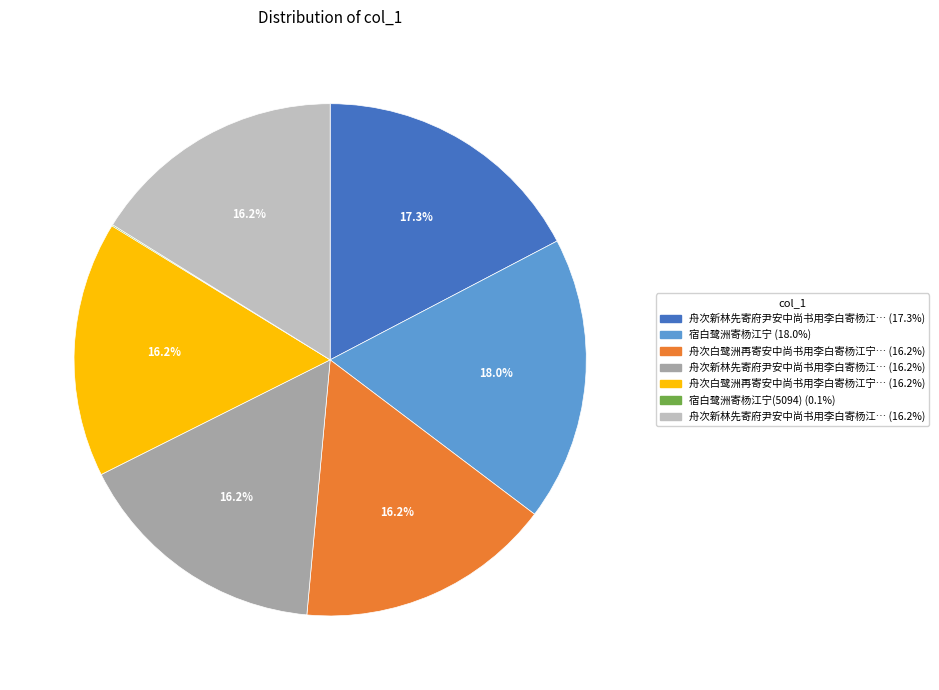

Is there any slice that represents more than half of the pie?

No